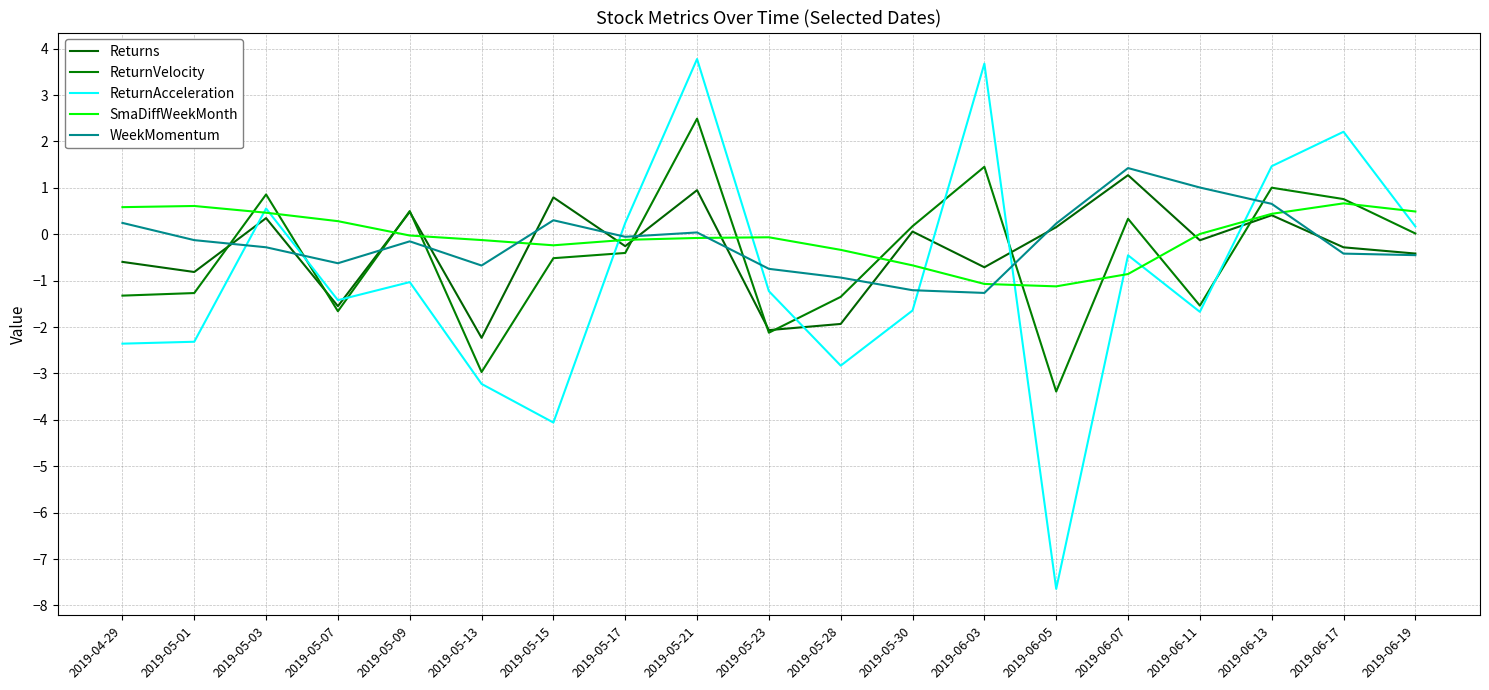

At which label does SmaDiffWeekMonth reach its peak?

2019-06-17